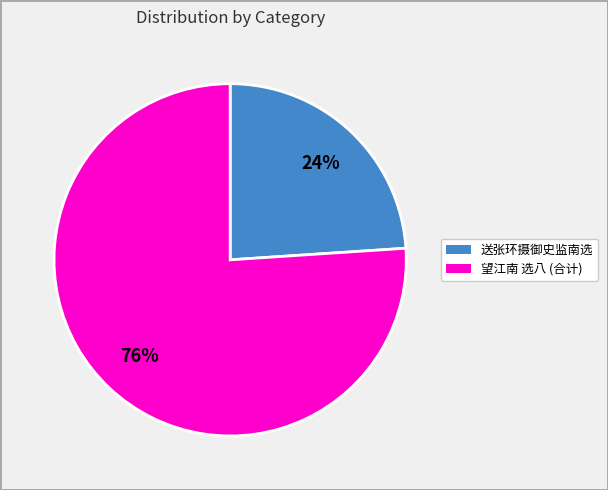

To the nearest percent, what is the difference between the largest and smallest slice percentages?

52%